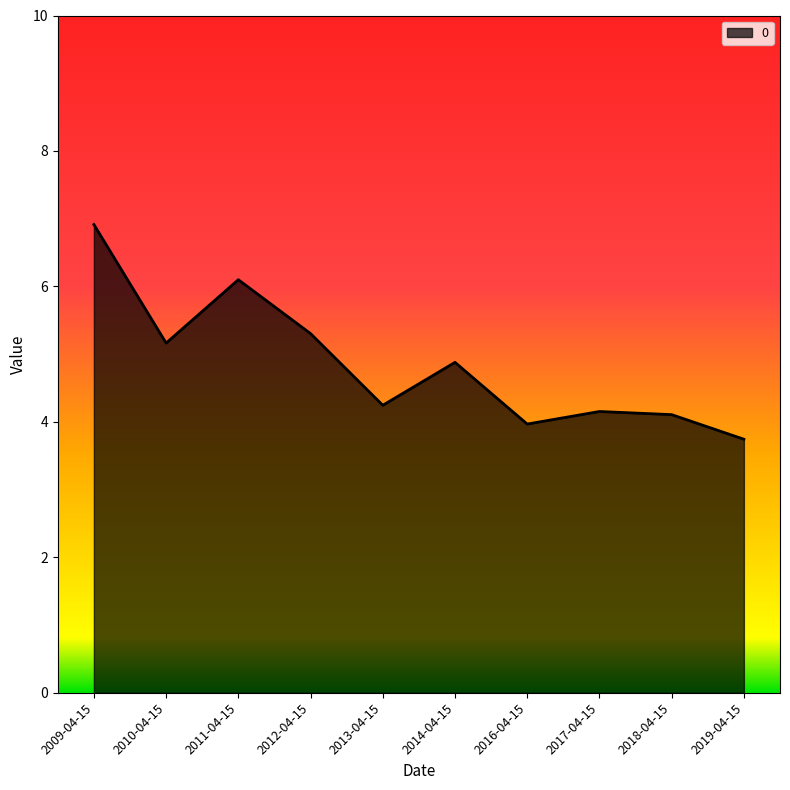

What position from the left is 2017-04-15?

8